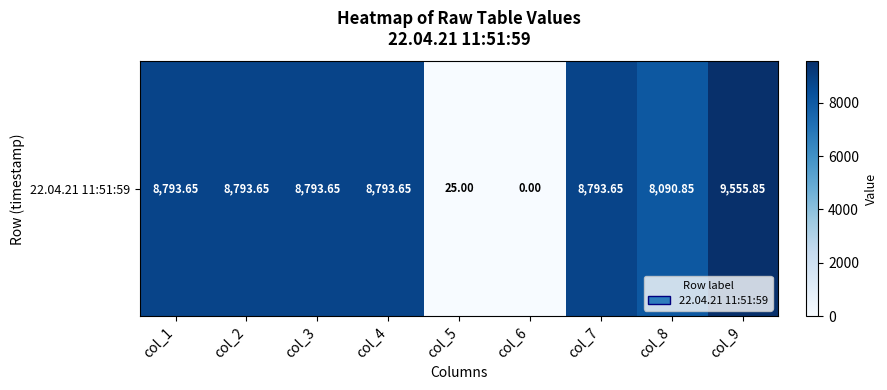

Where is the data nearest to the value 4777?

col_8